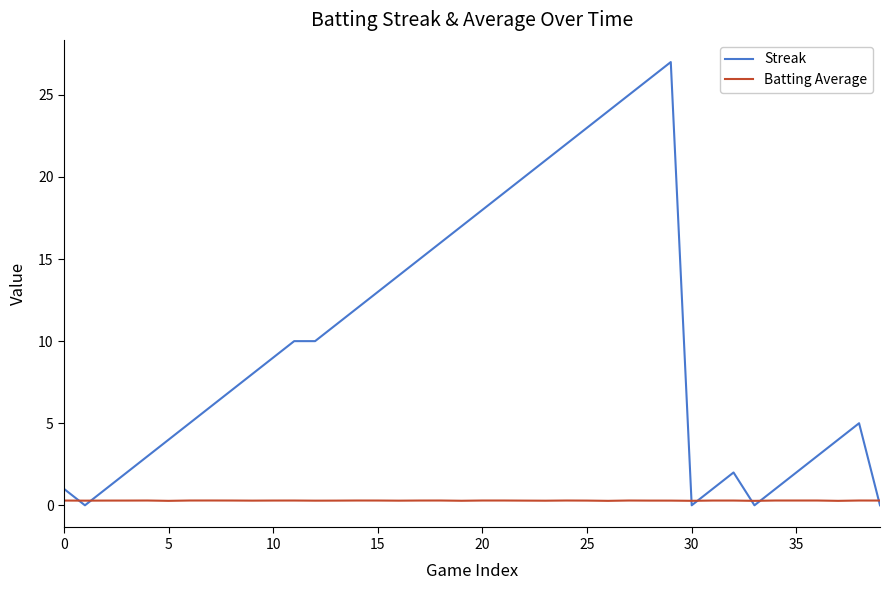

What is the greatest value displayed?

27.0